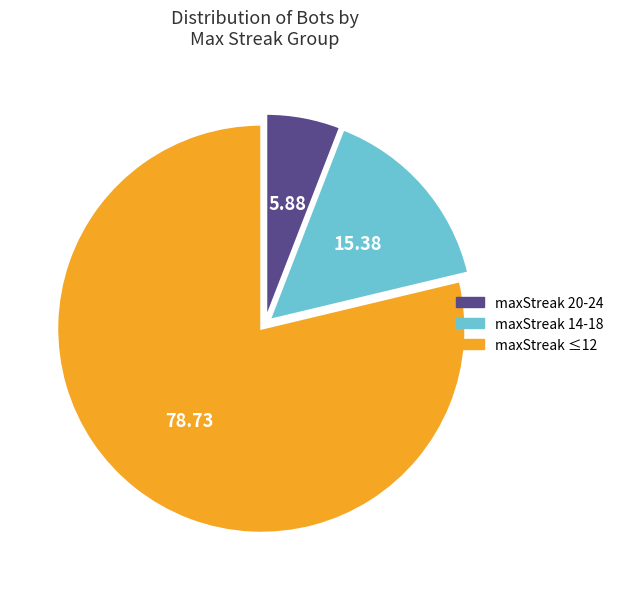

Is there a majority slice in this chart?

Yes